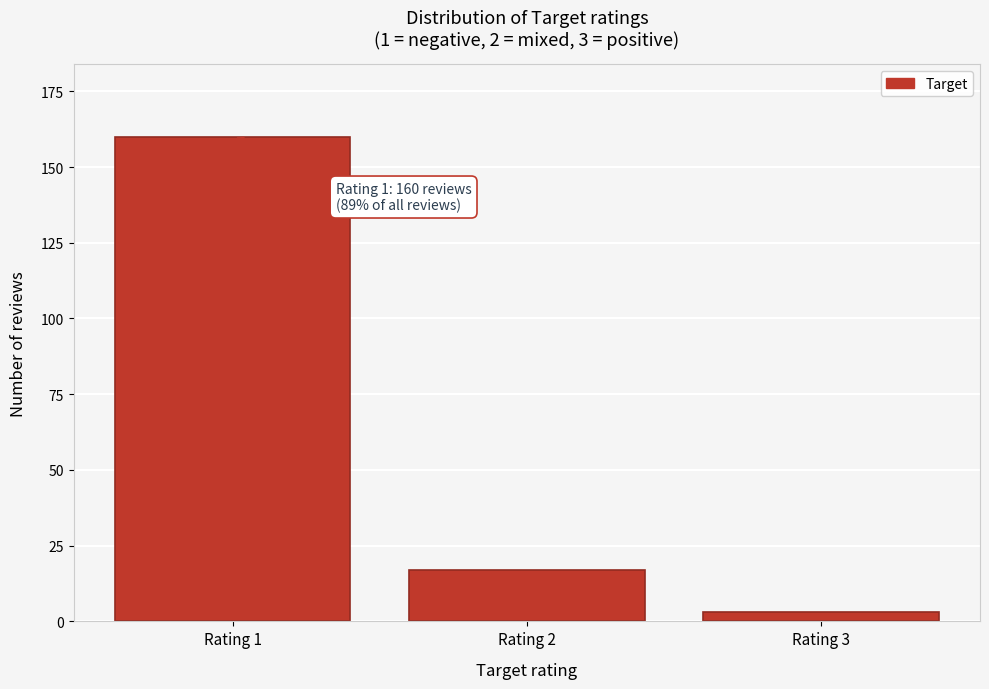

Reading right to left, transcribe all the data shown in this chart.

Rating 3=3	Rating 2=17	Rating 1=160